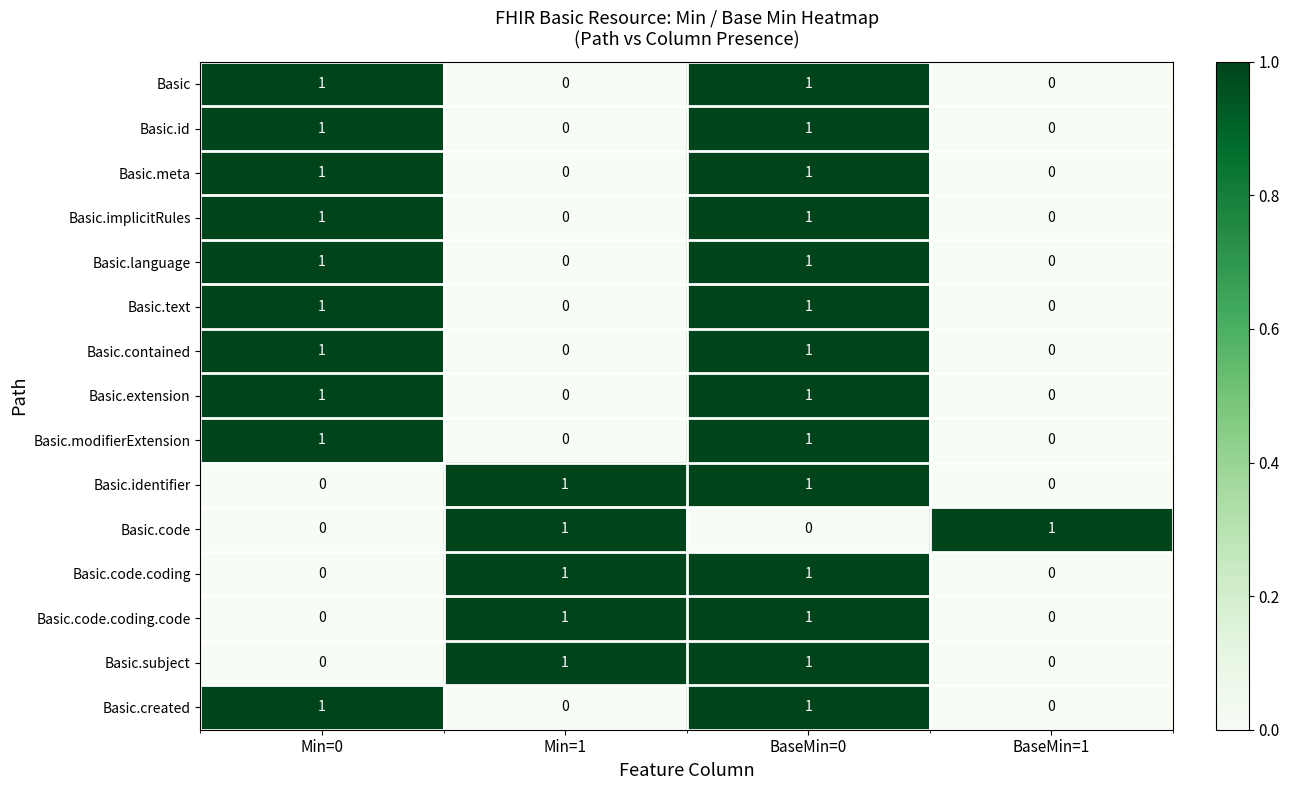

Count the Basic.text values in the range 0 to 1.

4